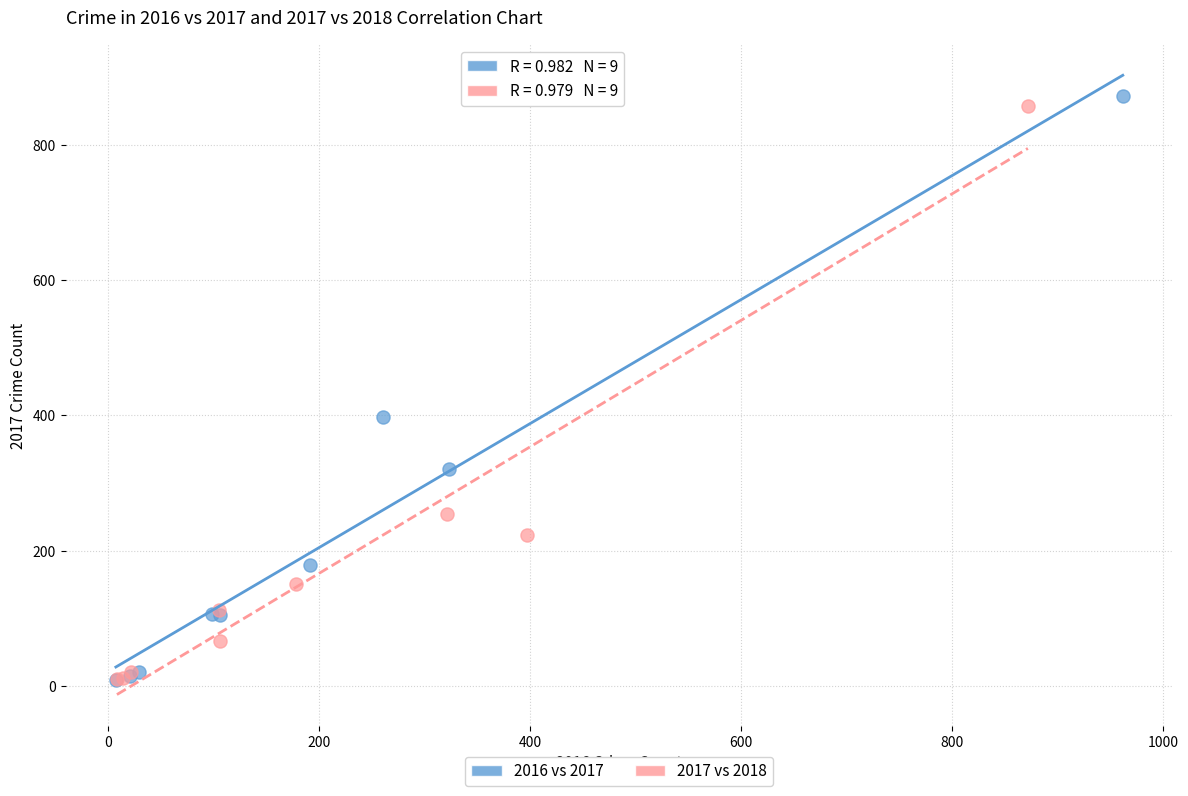

Which series has the largest Y range (max minus min)?

2016 vs 2017